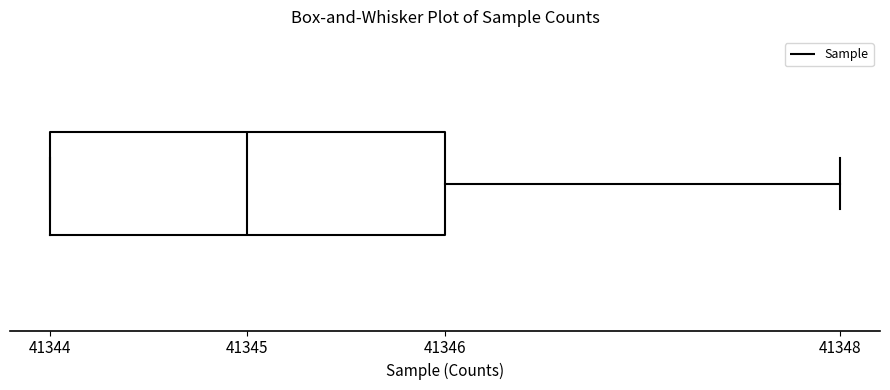

Where does the right whisker of the box end on the x-axis? The values are not printed on the chart, so give them approximately, as read against the axis.

41348